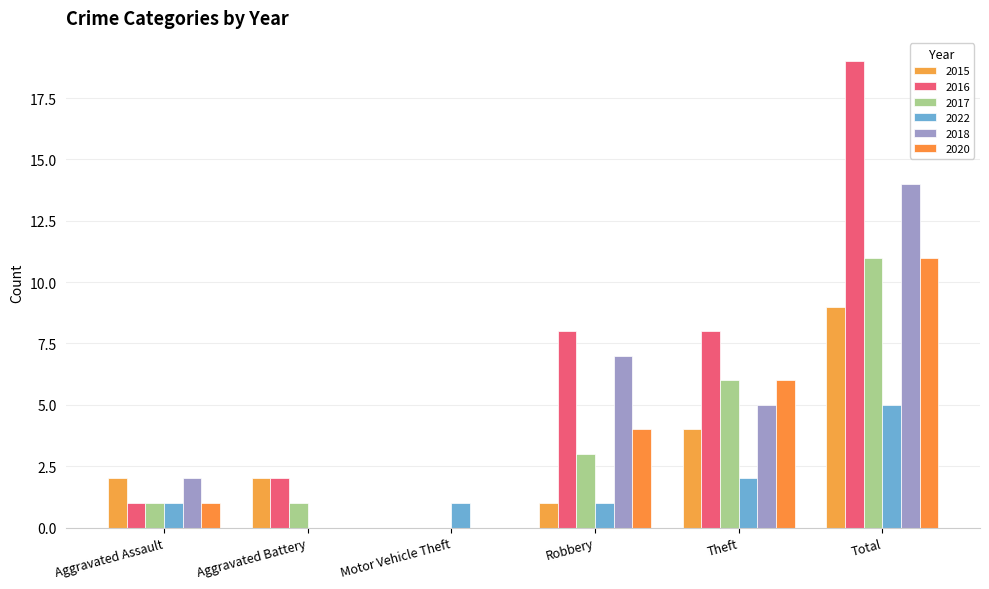

Reading right to left, extract all data points from this chart.

2015: Total=9	Theft=4	Robbery=1	Motor Vehicle Theft=0	Aggravated Battery=2	Aggravated Assault=2
2016: Total=19	Theft=8	Robbery=8	Motor Vehicle Theft=0	Aggravated Battery=2	Aggravated Assault=1
2017: Total=11	Theft=6	Robbery=3	Motor Vehicle Theft=0	Aggravated Battery=1	Aggravated Assault=1
2022: Total=5	Theft=2	Robbery=1	Motor Vehicle Theft=1	Aggravated Battery=0	Aggravated Assault=1
2018: Total=14	Theft=5	Robbery=7	Motor Vehicle Theft=0	Aggravated Battery=0	Aggravated Assault=2
2020: Total=11	Theft=6	Robbery=4	Motor Vehicle Theft=0	Aggravated Battery=0	Aggravated Assault=1